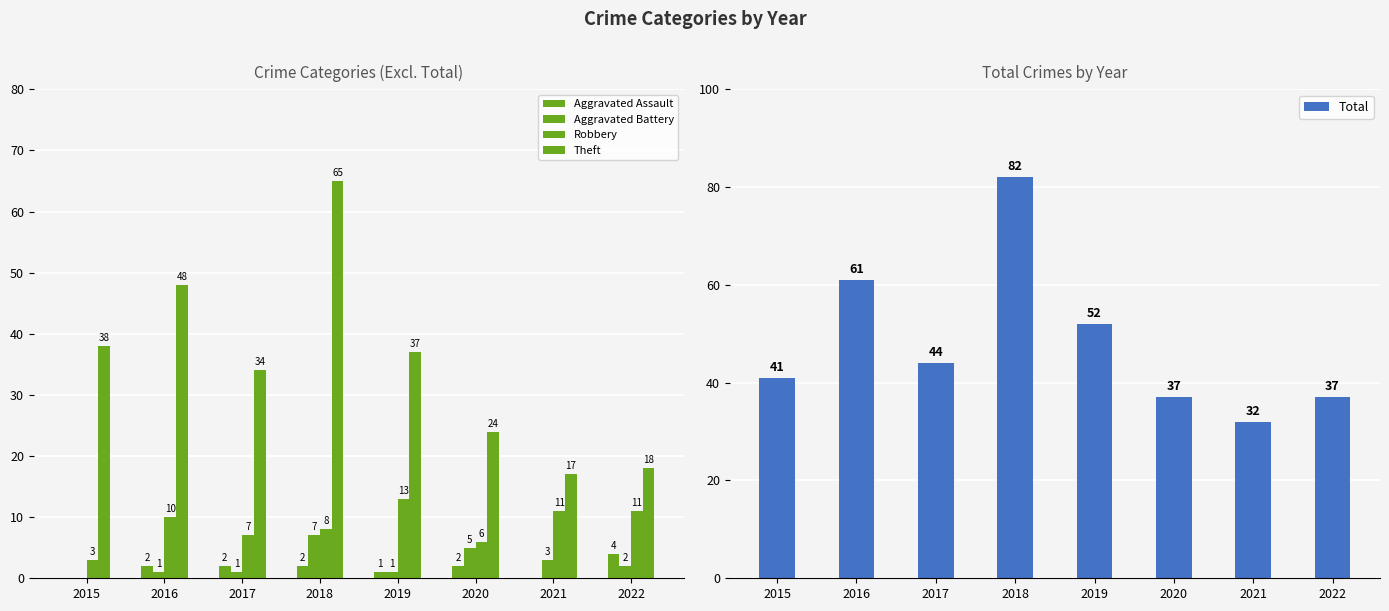

Where does the Total series first go above 44?

2016